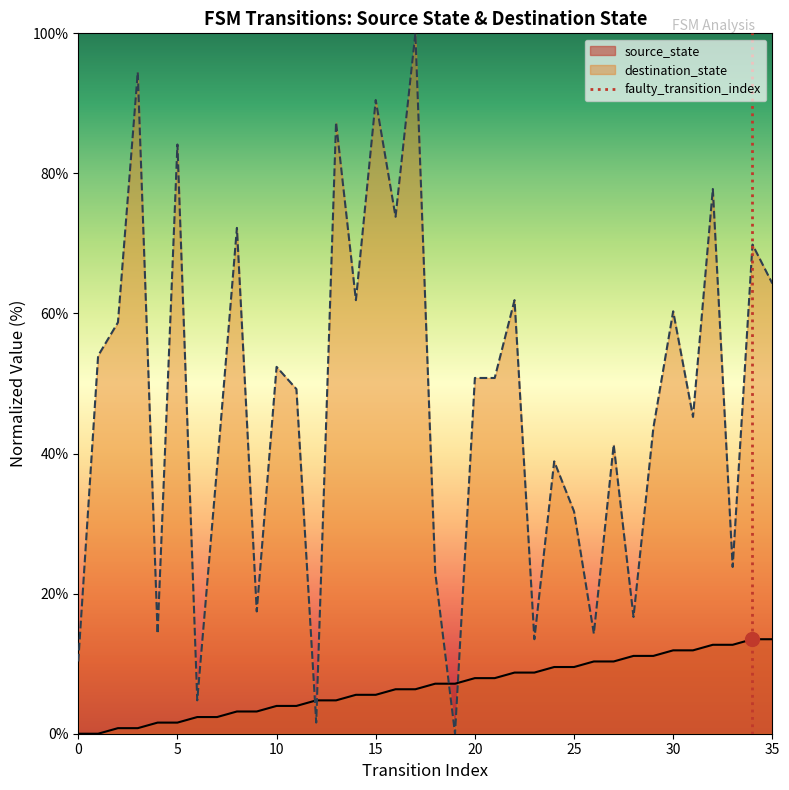

After their last crossing, which series has the higher values: source_state or destination_state?

destination_state